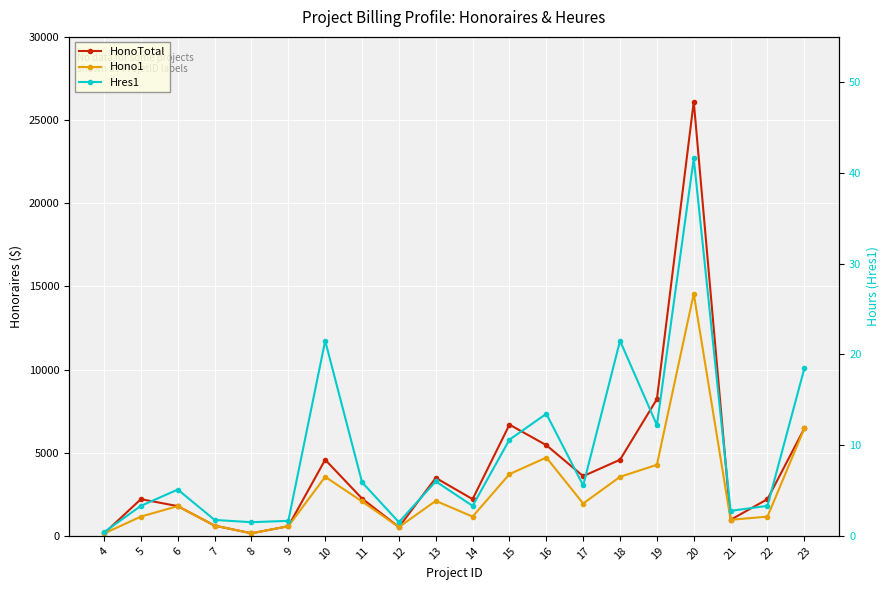

How many data points in Hres1 are above 5?

11